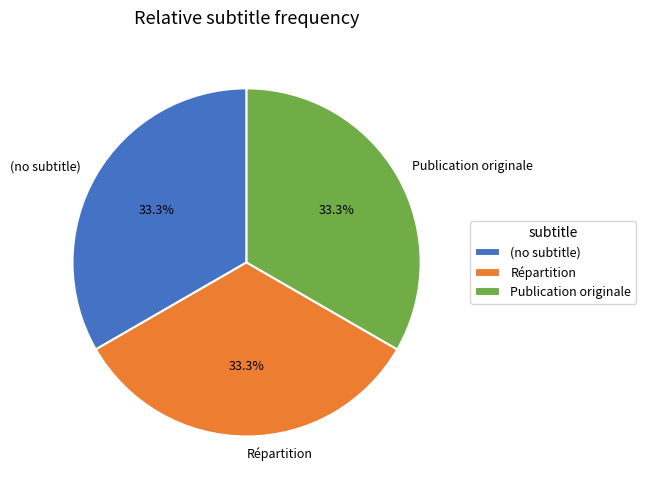

Is there any slice that represents more than half of the pie?

No